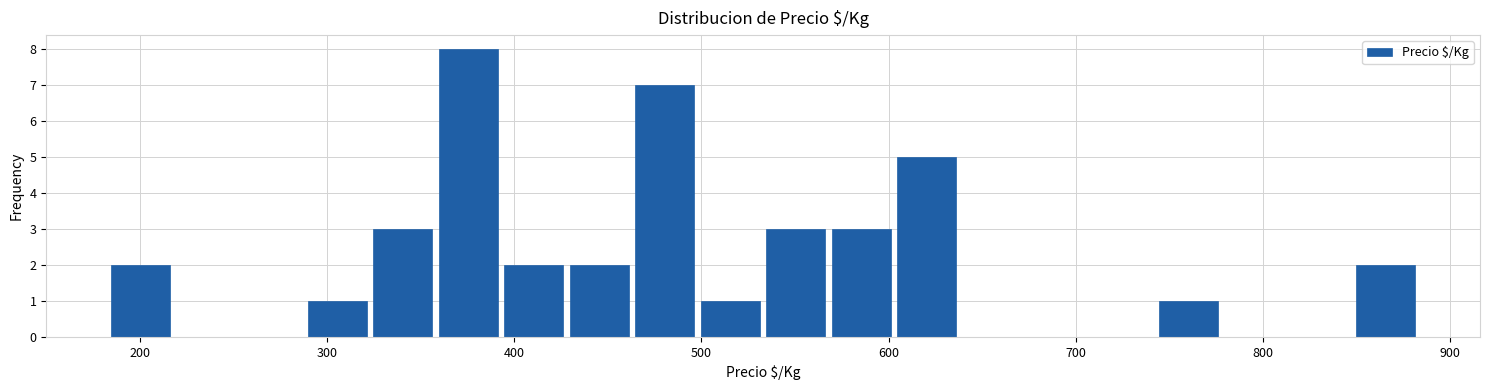

Read against the x-axis, roughly where is the centre of the tallest bar?

380